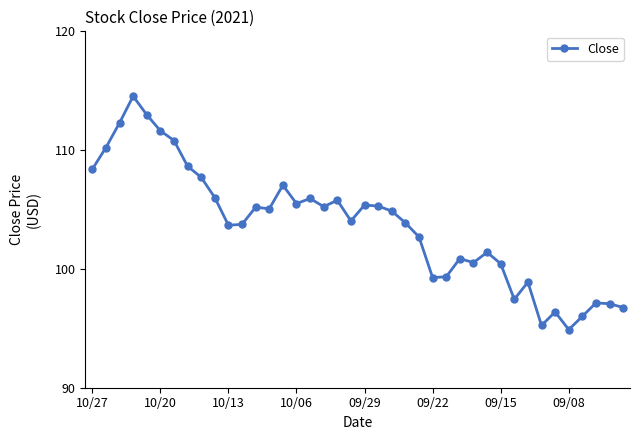

What is the difference between the maximum and second lowest values?

19.3